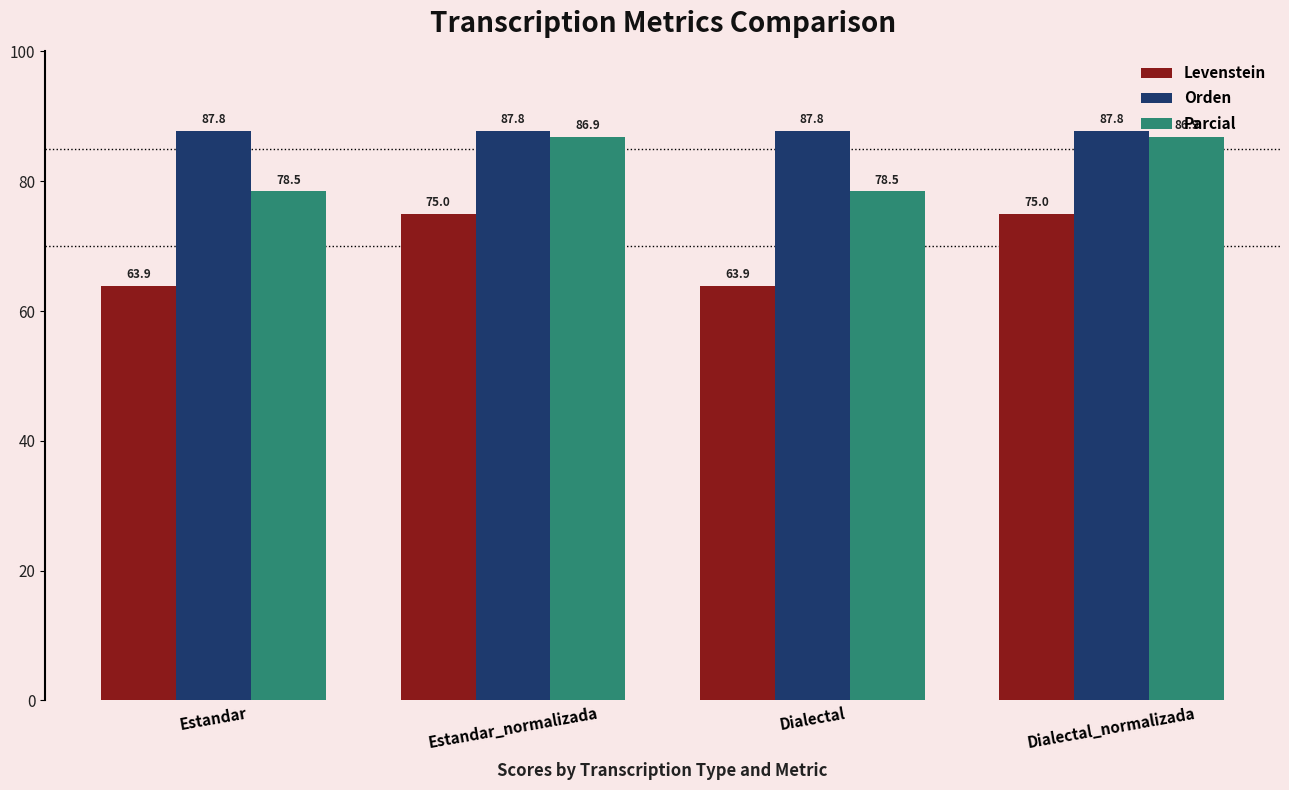

Does the chart contain stacked bars?

No